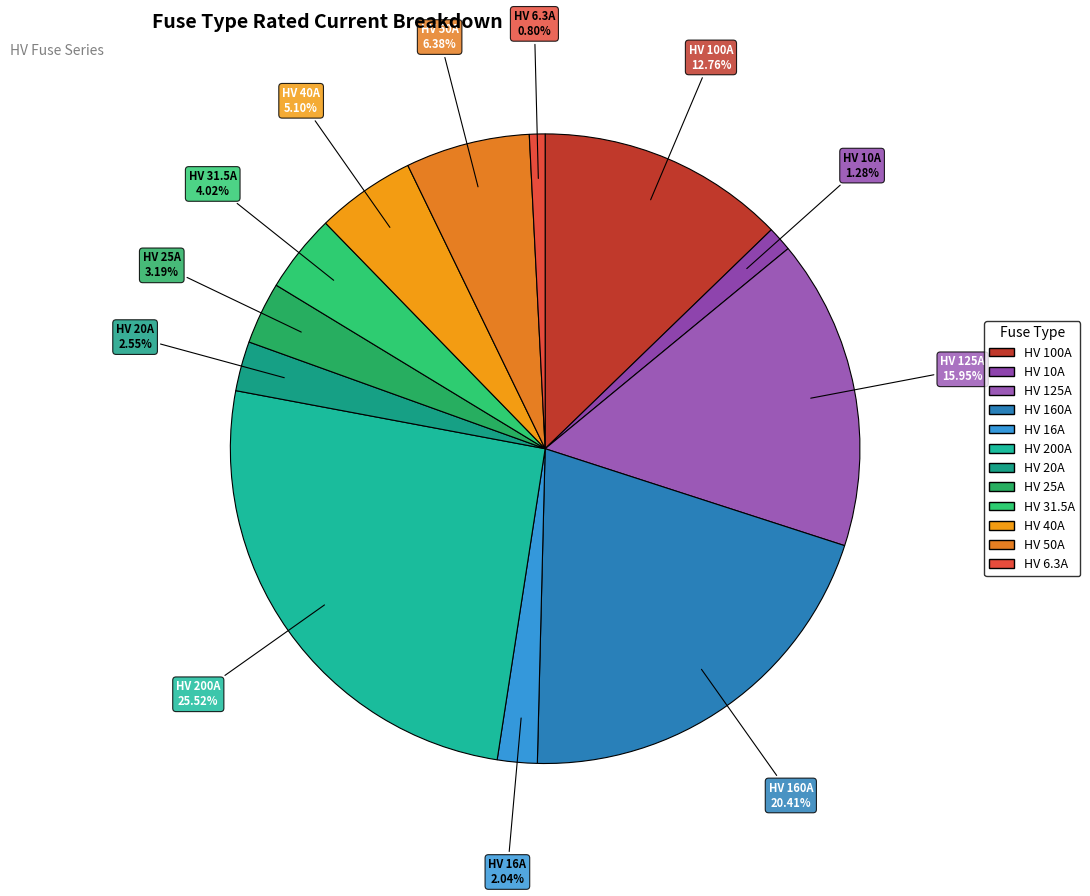

What is the ratio of the value at HV 50A to the value at HV 25A?

2.0